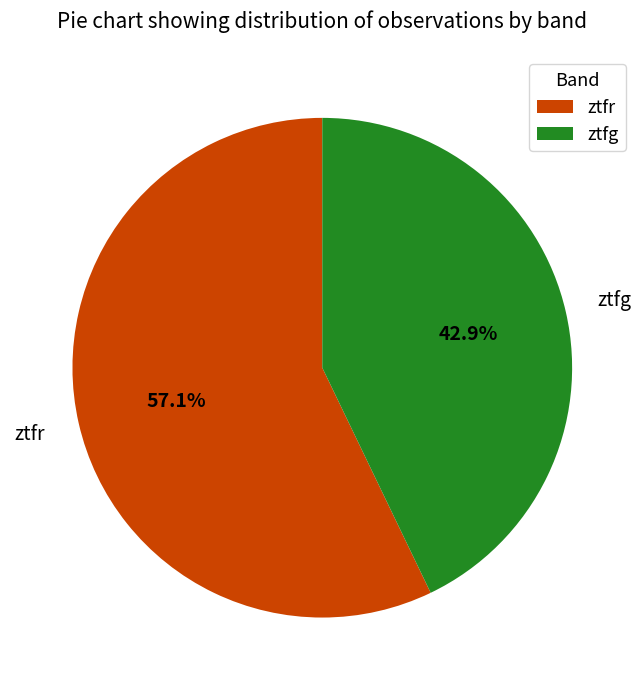

Count the number of slices in the pie.

2